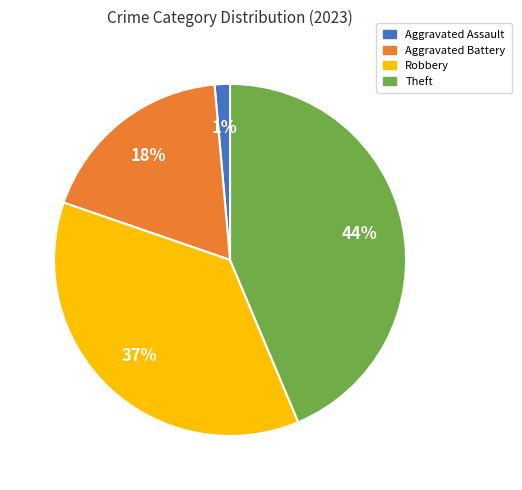

Do Theft and Aggravated Battery together represent more than half of the pie?

Yes